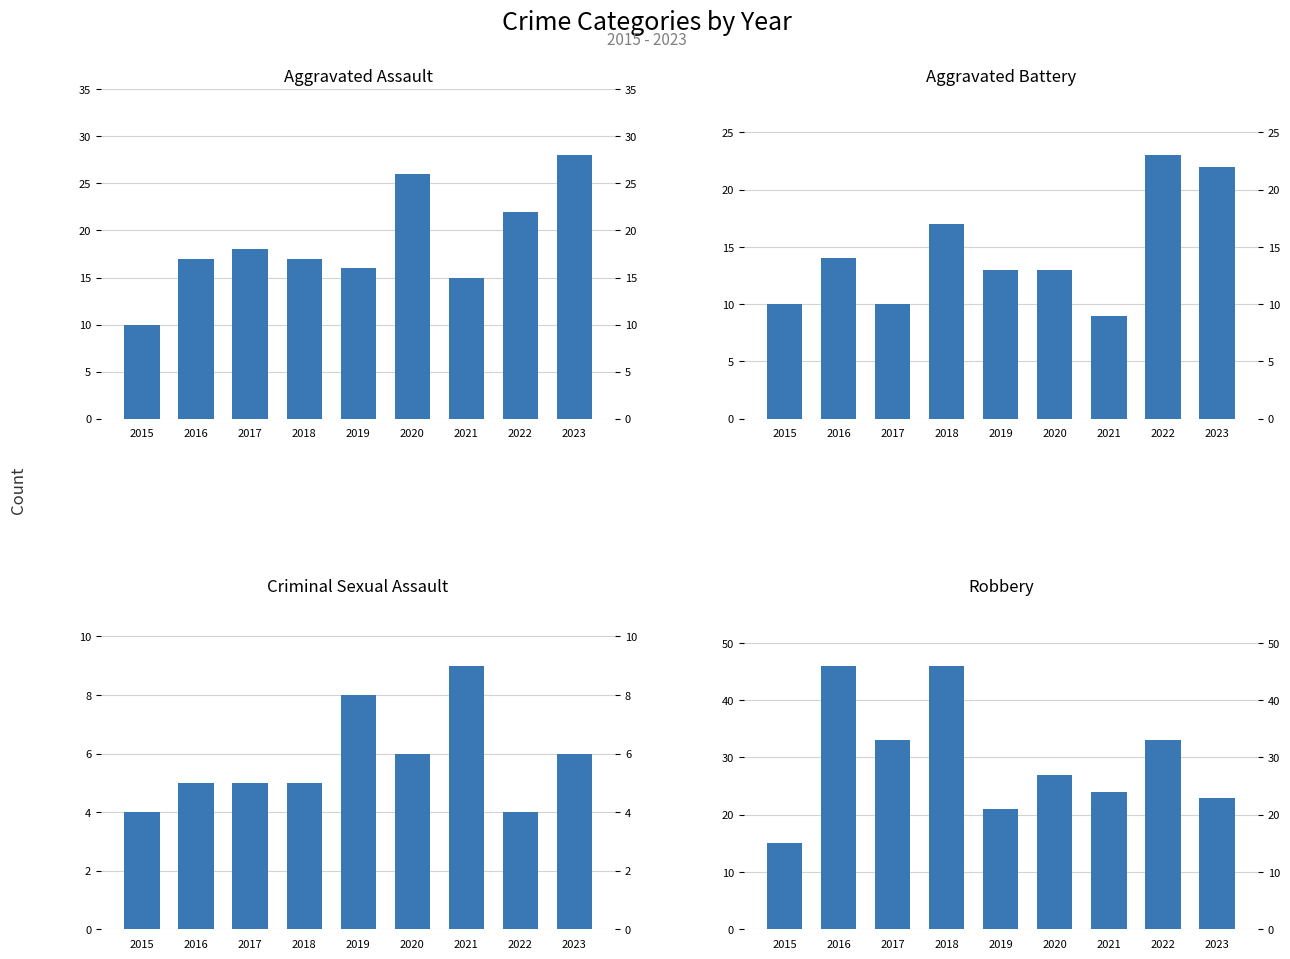

What is the difference between the highest and lowest values at 2020?

21